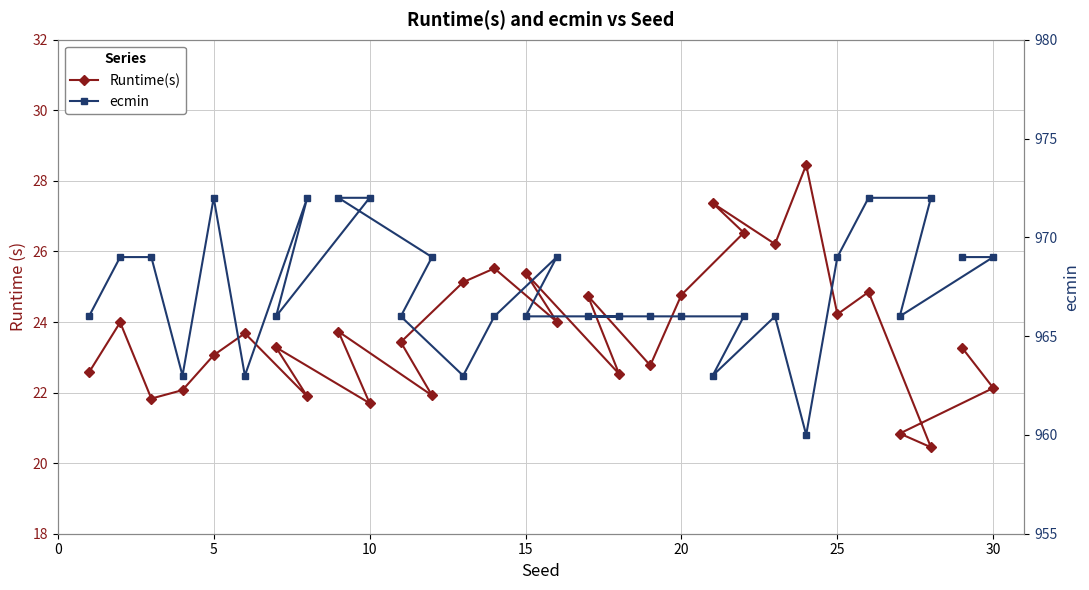

How many values in the Runtime(s) series are below 23?

11